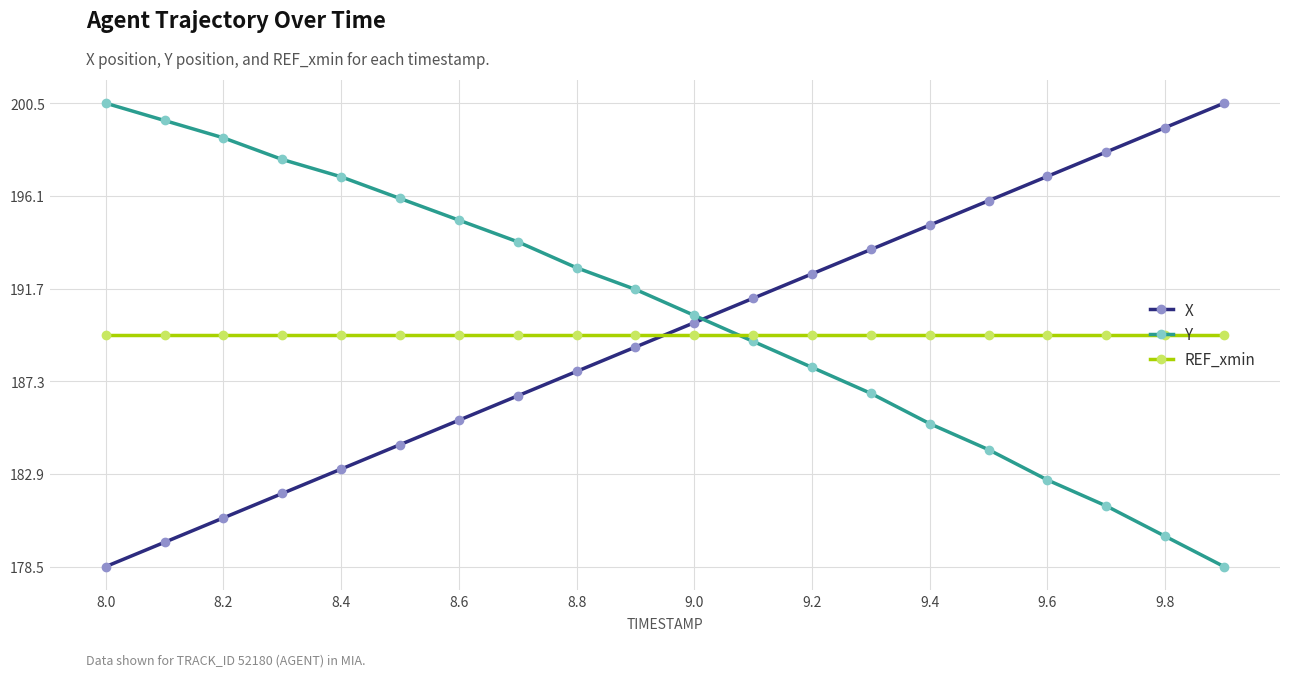

True or false: X and REF_xmin intersect in this chart.

True